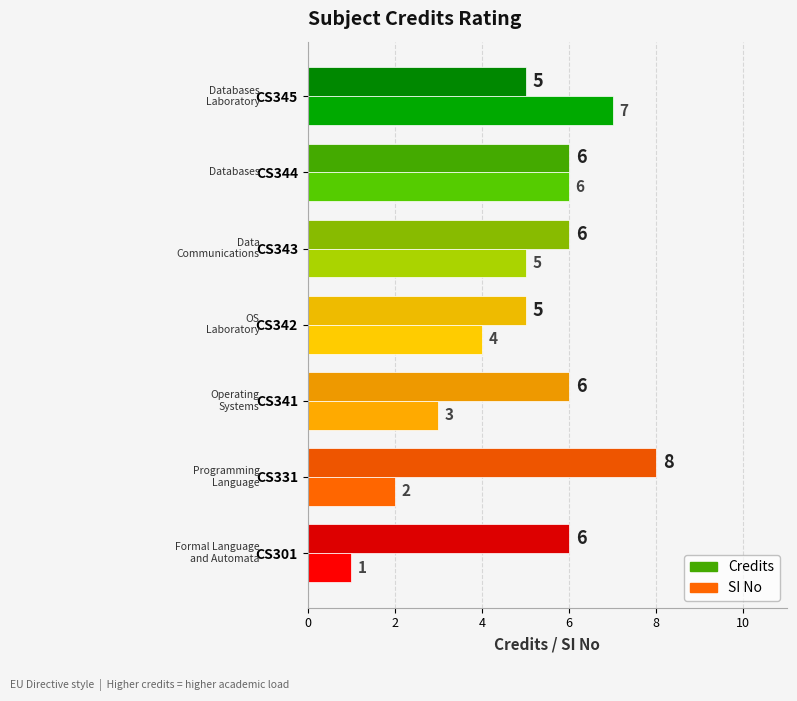

Count the number of categories in the chart.

7